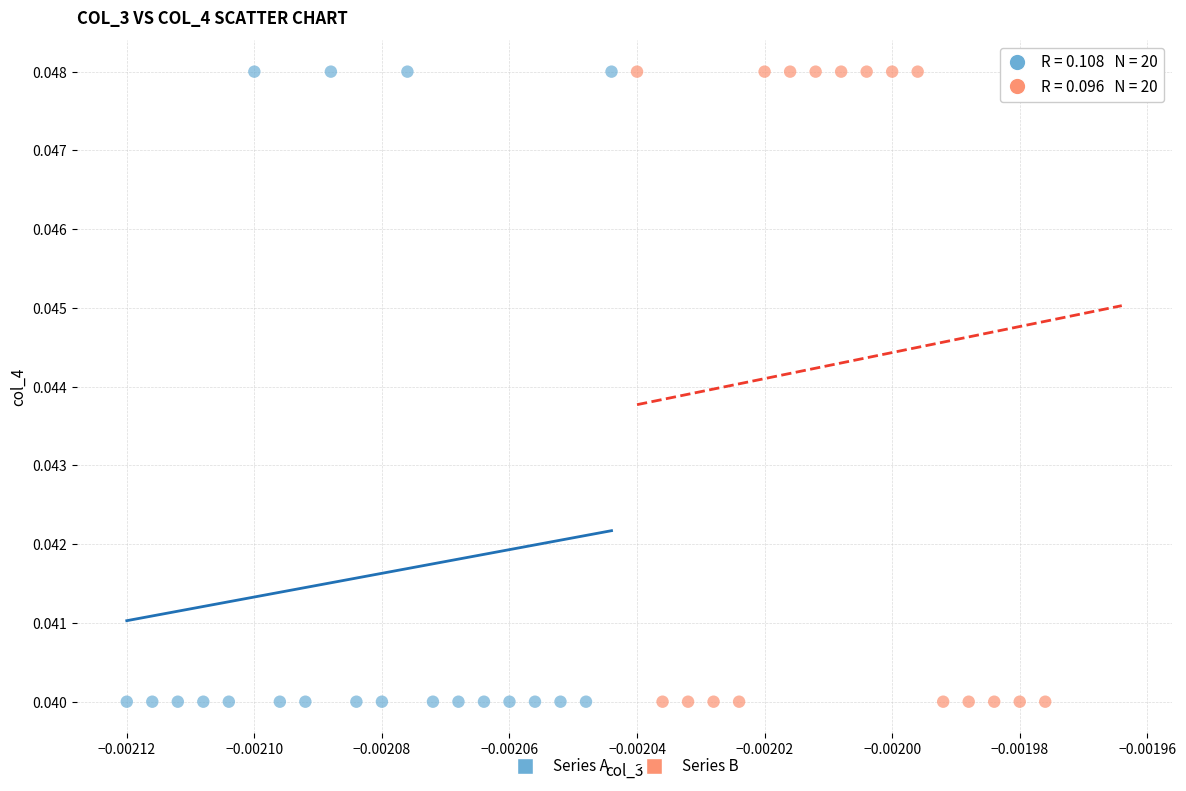

What are all the series names shown in the legend?

Series A, Series B